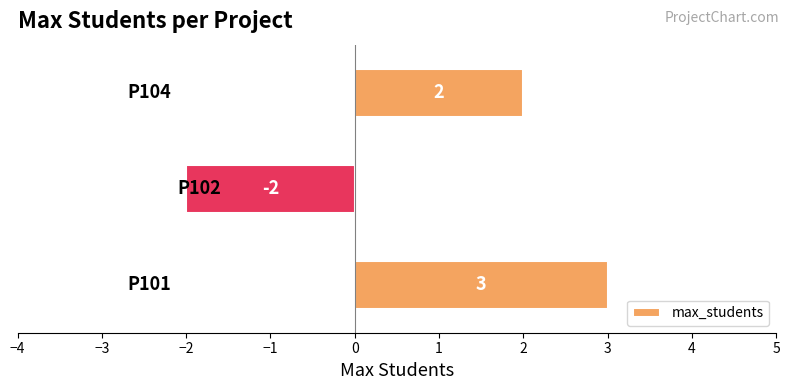

What is the maximum value shown in the chart?

3